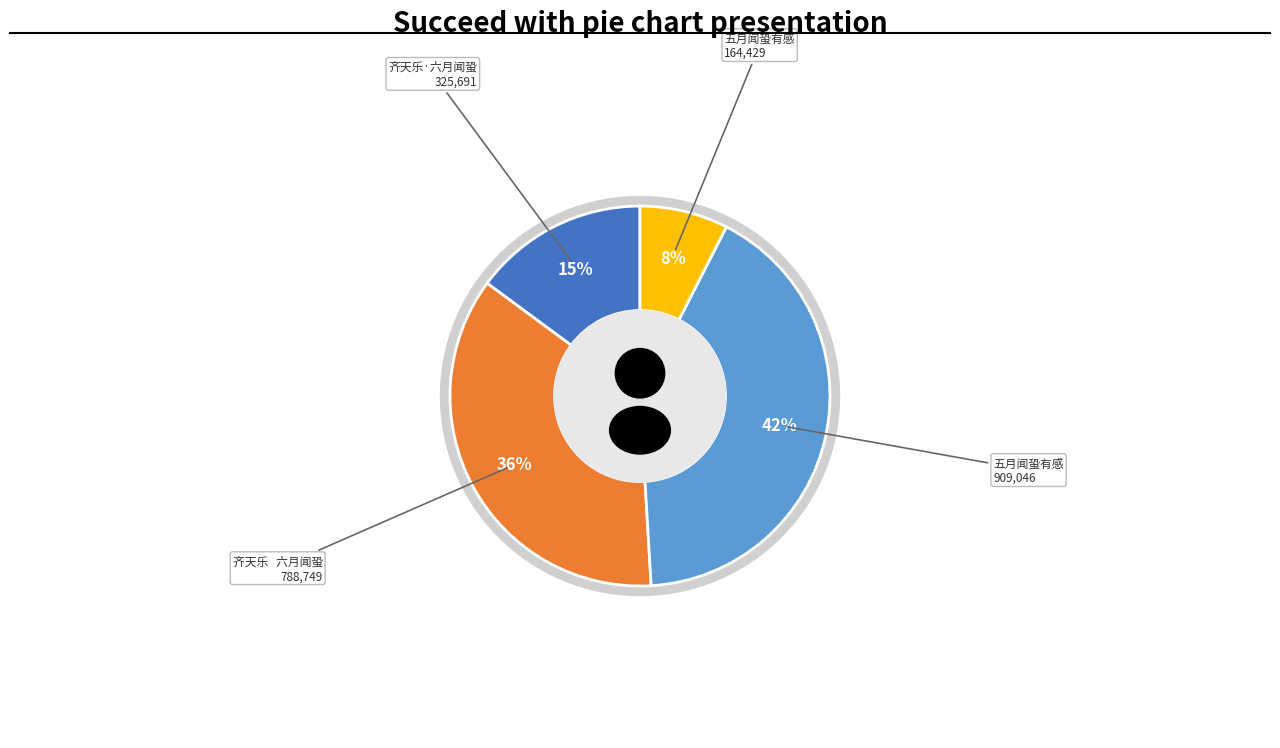

Count the number of slices in the pie.

4